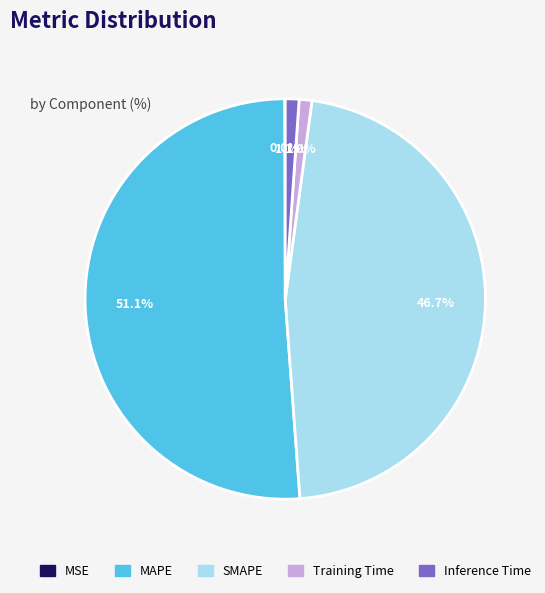

To the nearest percent, what is the difference between the MAPE and Training Time slice percentages?

50%